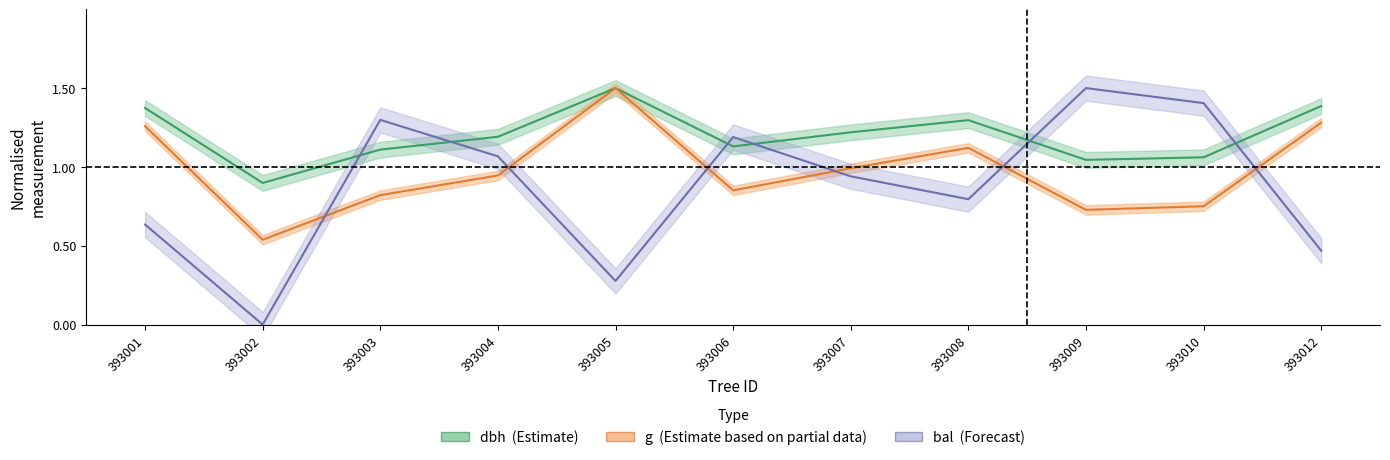

How many intersections are there between bal and dbh?

6